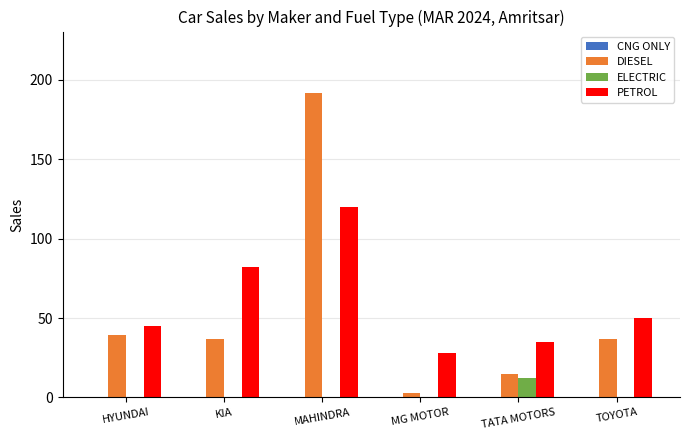

Where is PETROL nearest to the value 74?

KIA